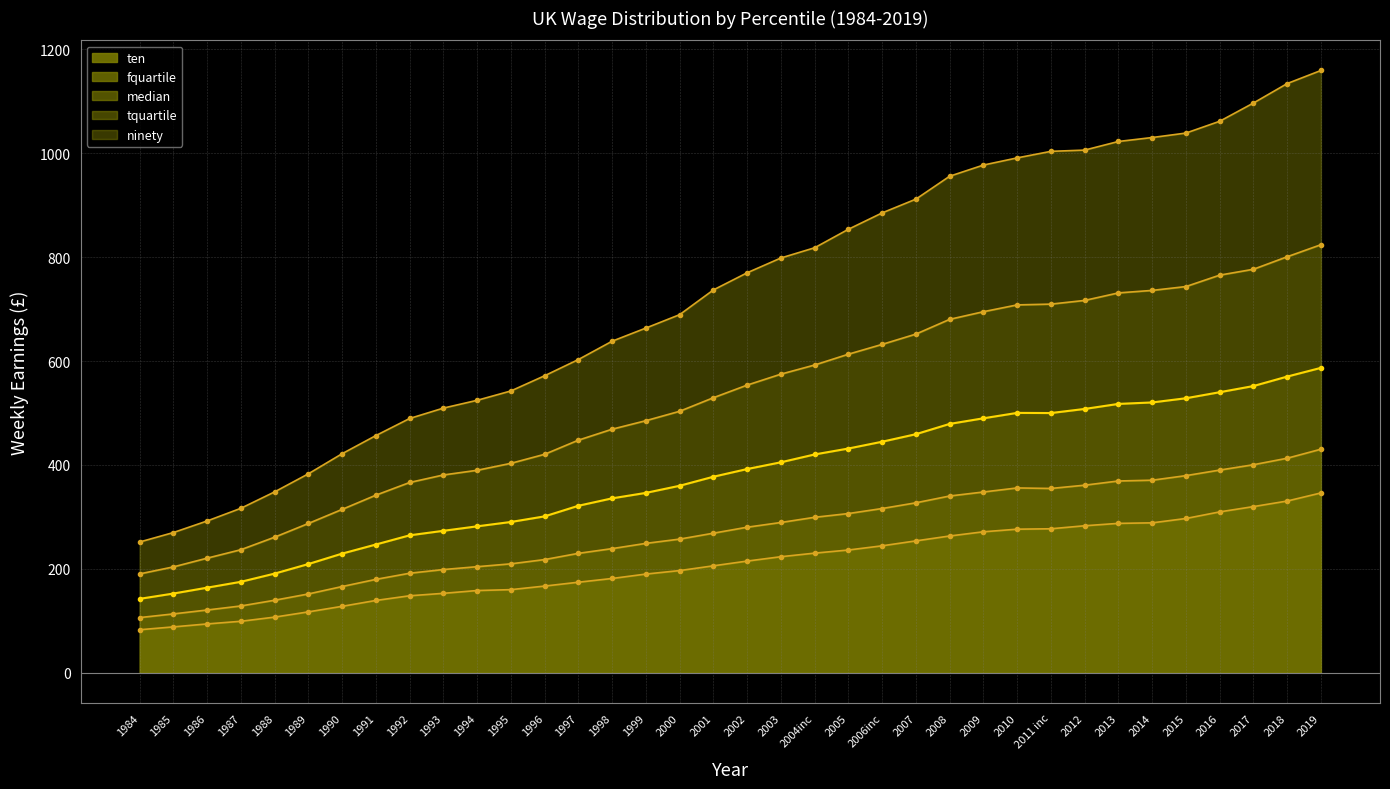

What position from the left is 1984?

1